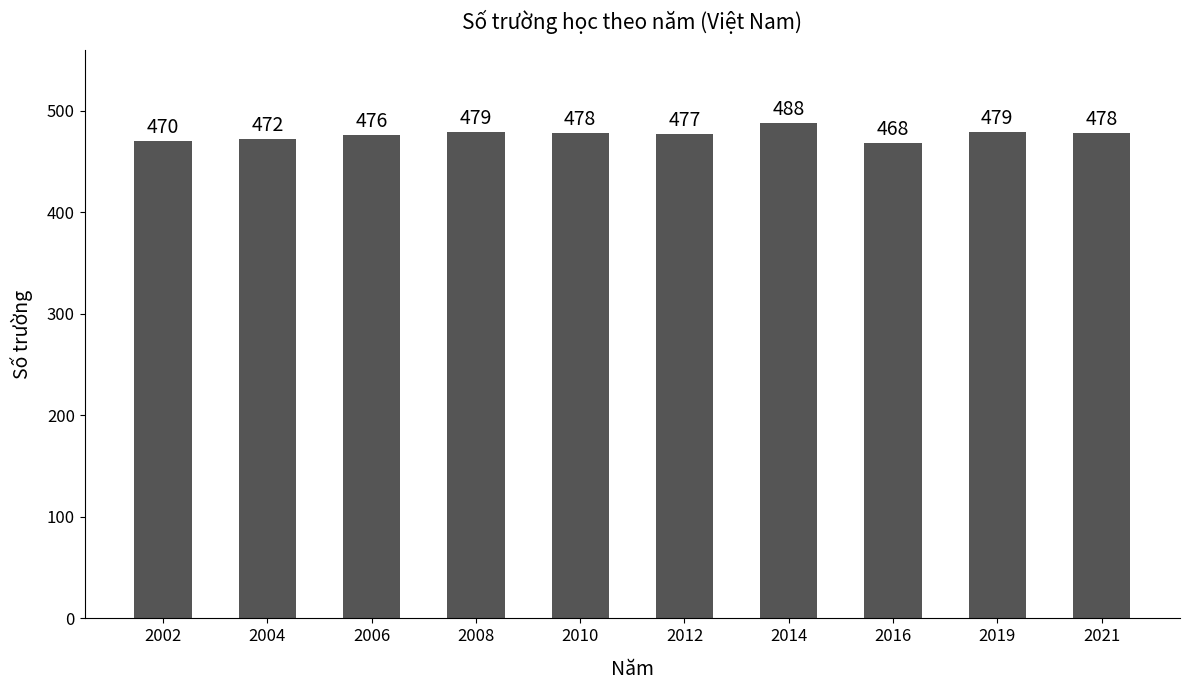

Where does the data first go above 478?

2008